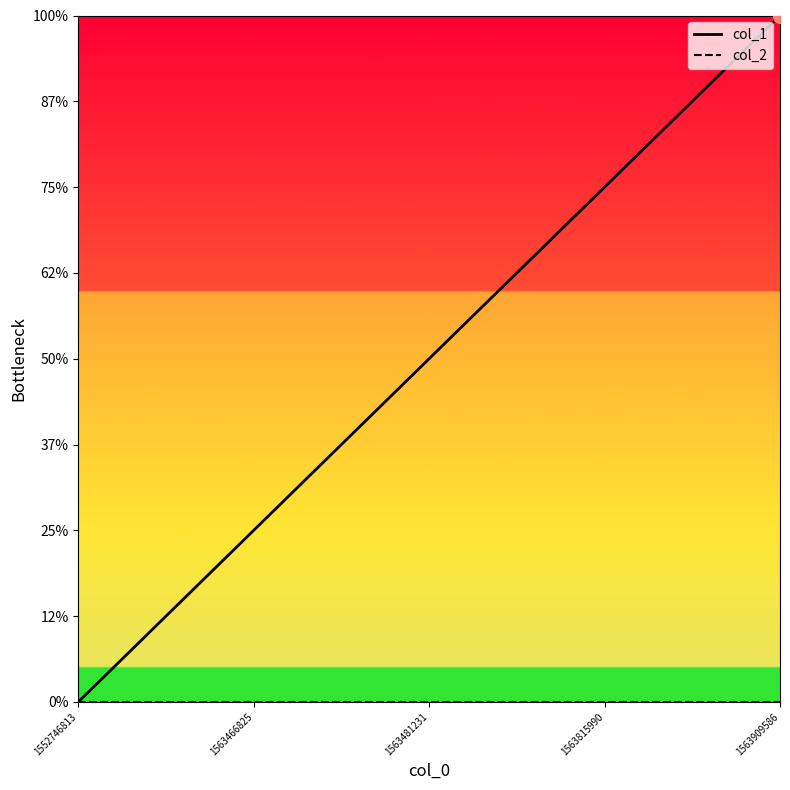

What is the value of the col_1 point at the 3rd from the left?

2